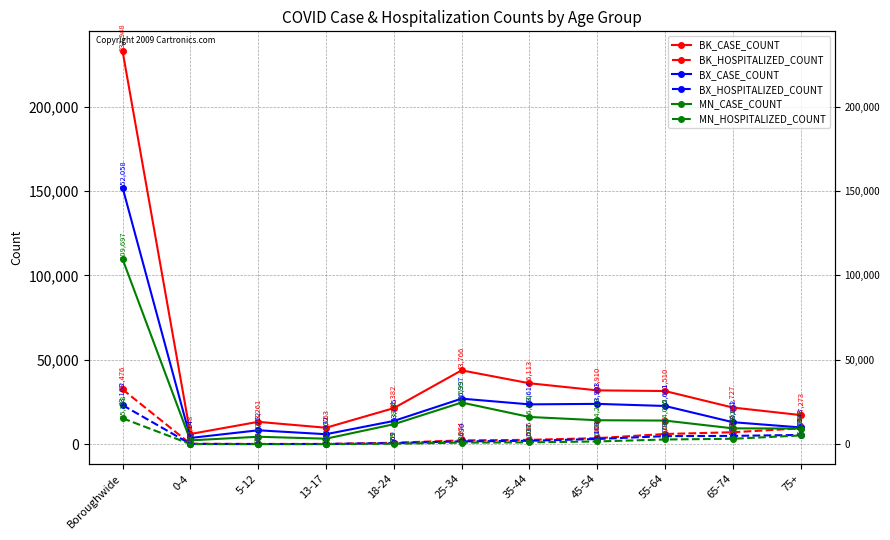

Where does the BX_HOSPITALIZED_COUNT series first go above 2037?

Boroughwide